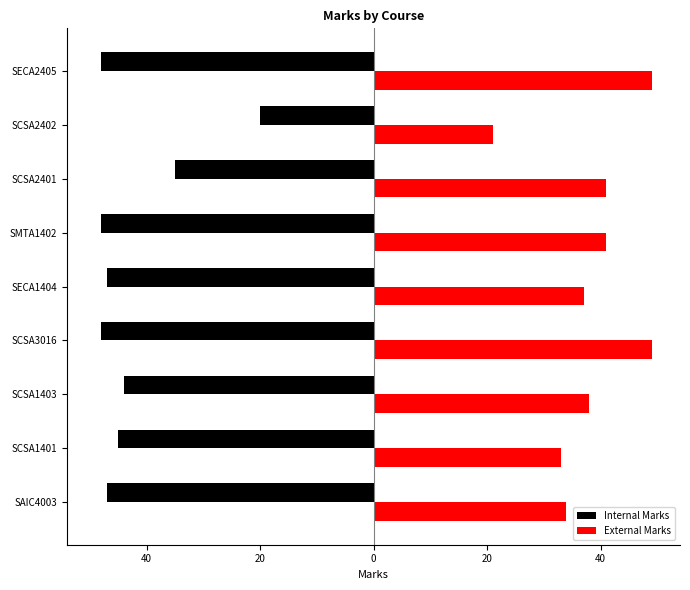

What is the smallest value displayed?

-48